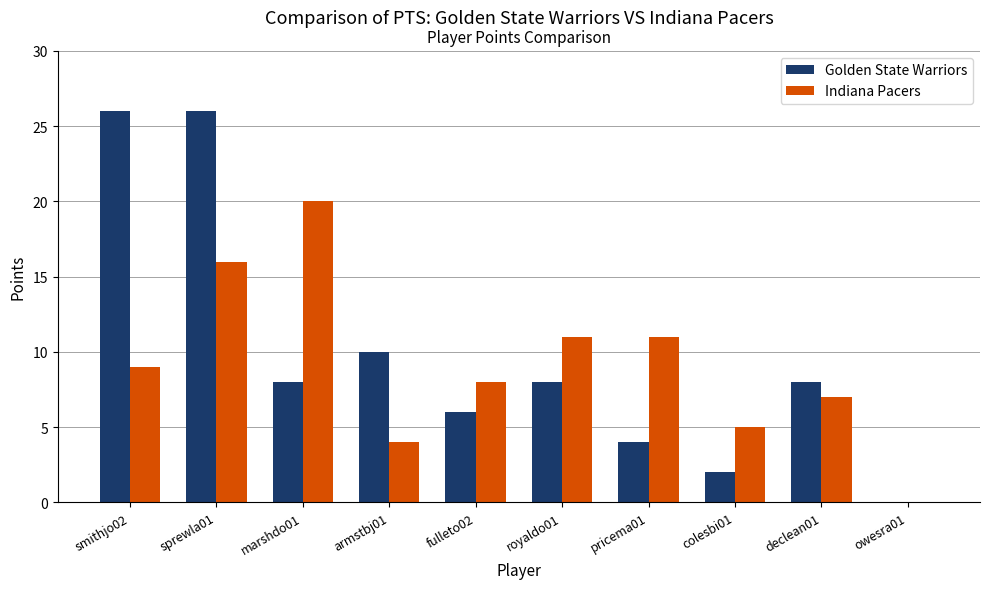

What is the sum of the Golden State Warriors values at colesbi01 and armstbj01?

12